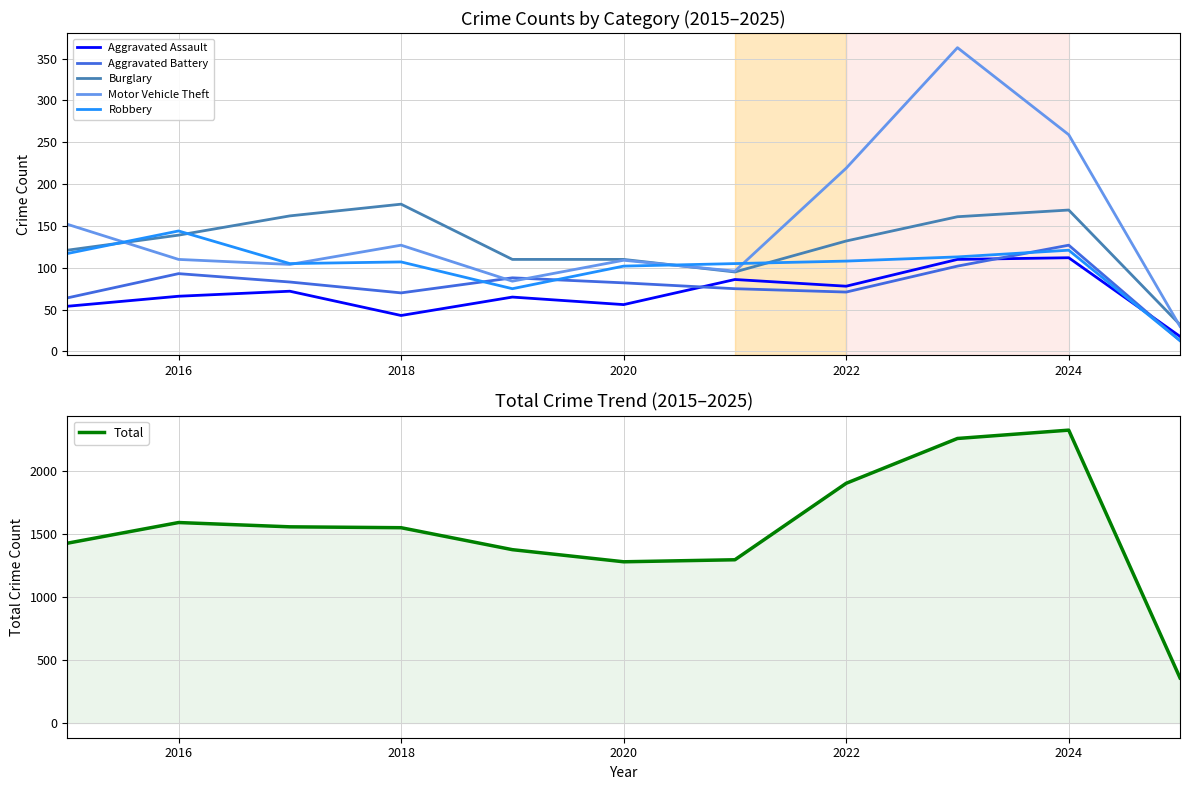

The Robbery series shows 102 at 2020. True or false?

True